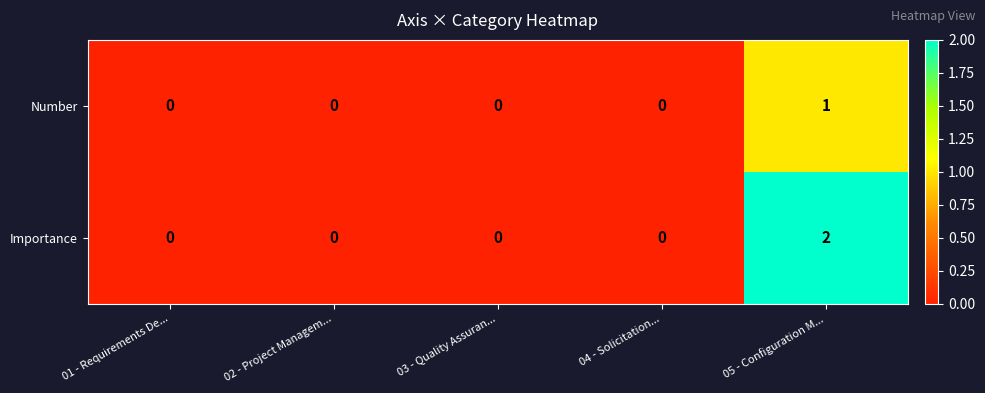

At which category is the sum across all series the highest?

05 - Configuration M...